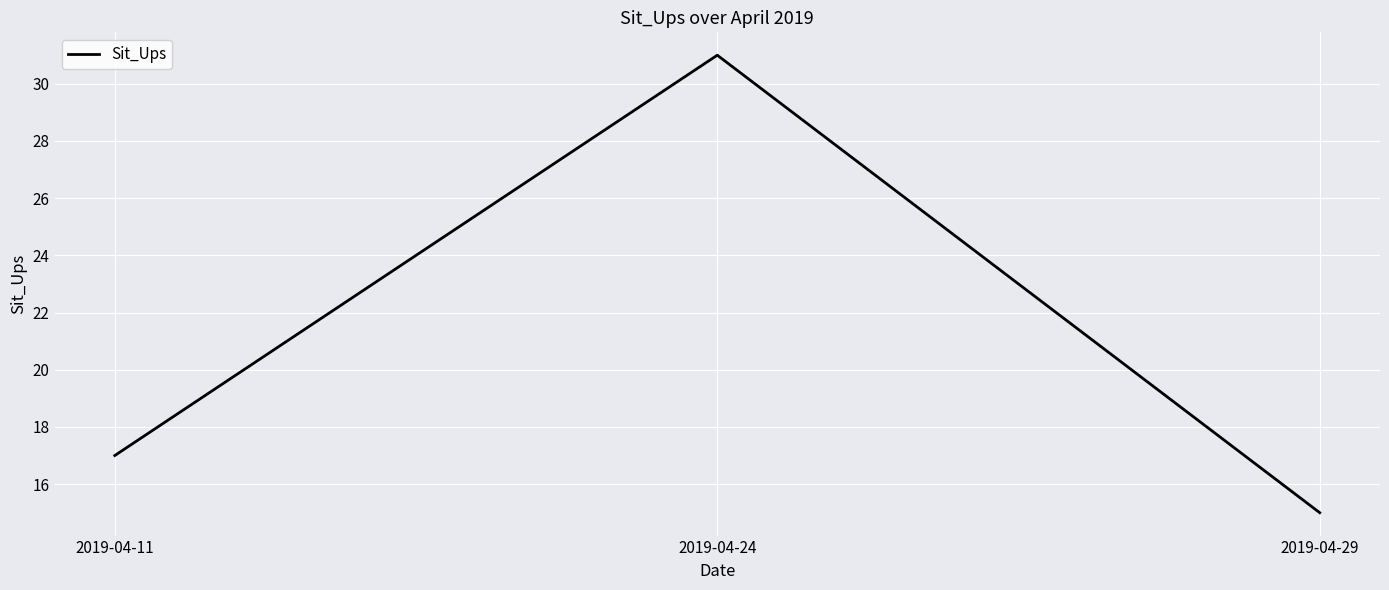

What is the minimum value shown in the chart?

15